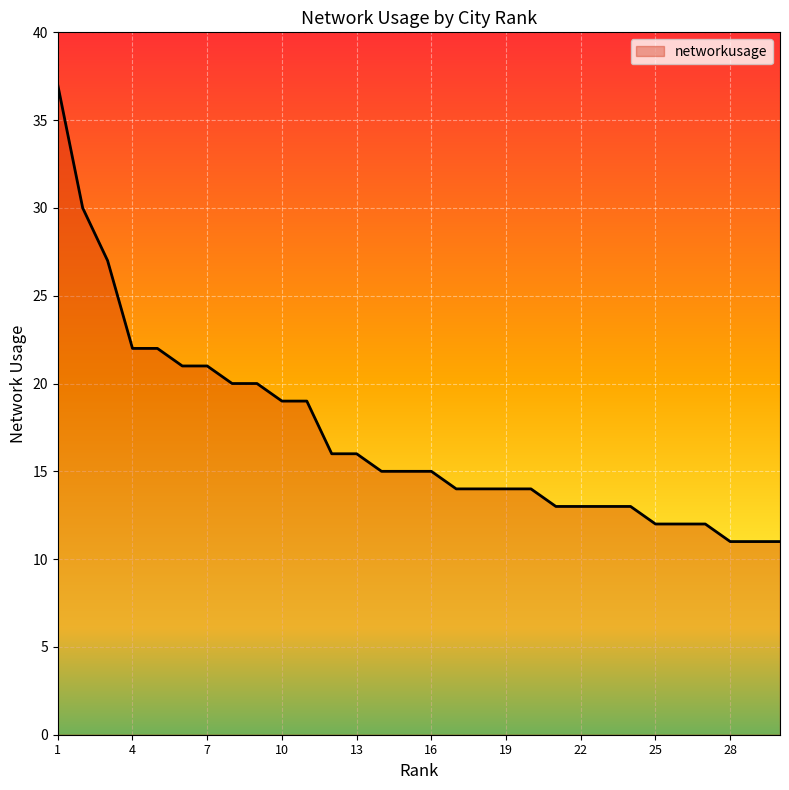

What is the difference between the maximum and minimum values?

26